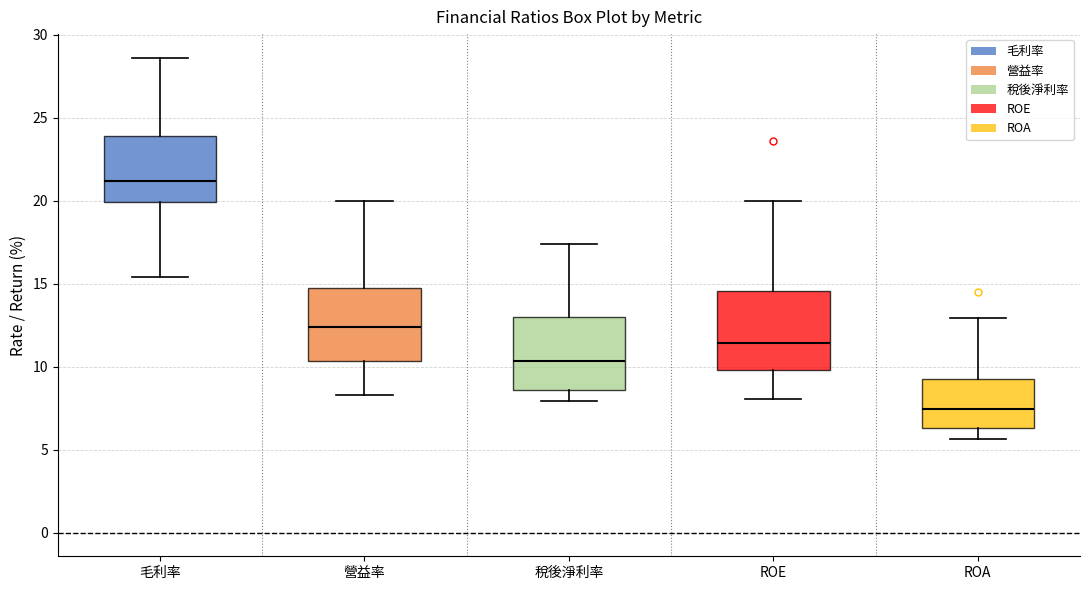

Reading left to right, read every box against the y-axis: the position of its median line, the range the box covers, and the ends of its whiskers. The values are not printed on the chart, so give them approximately, as read against the axis.

毛利率: median 21.0, box 20.0 to 24.0, whiskers 15.5 to 28.5
營益率: median 12.5, box 10.5 to 14.5, whiskers 8.5 to 20.0
稅後淨利率: median 10.5, box 8.5 to 13.0, whiskers 8.0 to 17.5
ROE: median 11.5, box 10.0 to 14.5, whiskers 8.0 to 20.0
ROA: median 7.5, box 6.5 to 9.5, whiskers 5.5 to 13.0